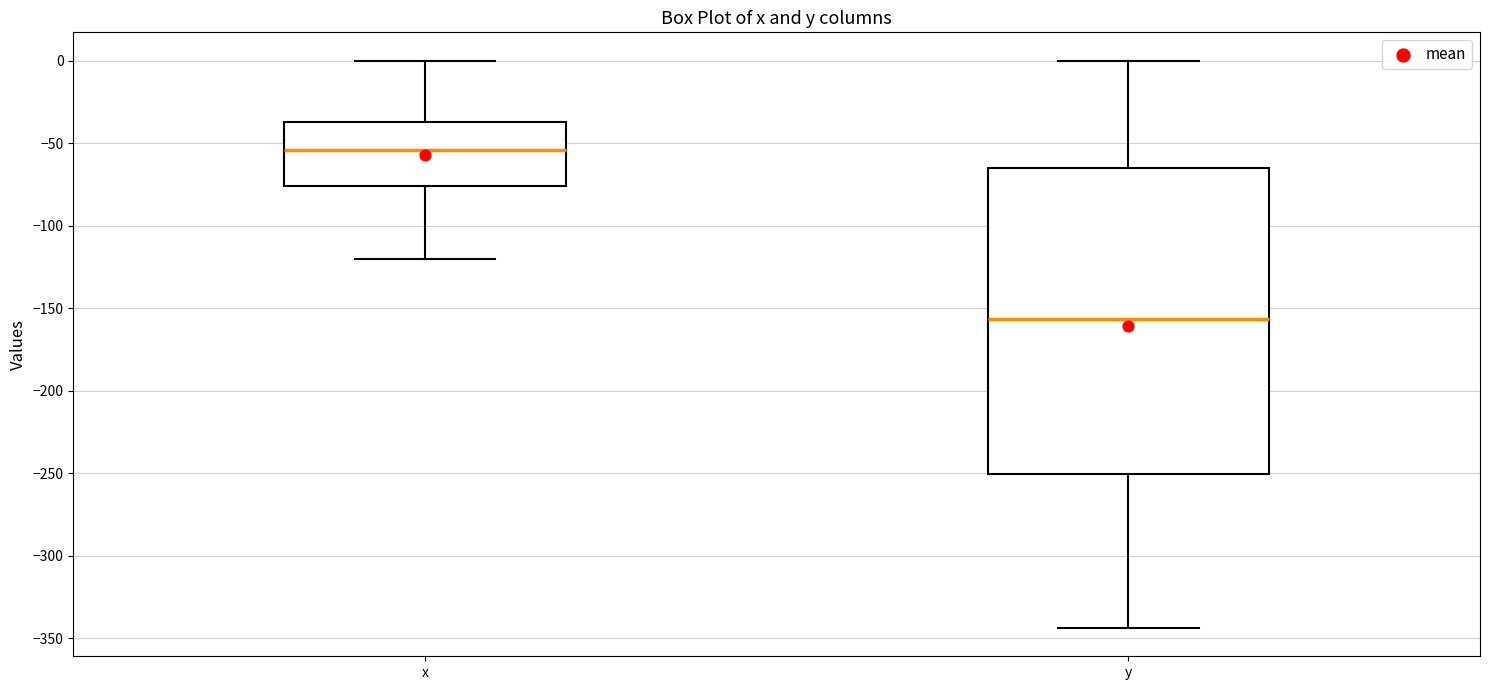

Reading left to right, read every box against the y-axis: the position of its median line, the range the box covers, and the ends of its whiskers. The values are not printed on the chart, so give them approximately, as read against the axis.

x: median -55, box -75 to -35, whiskers -120 to 0
y: median -155, box -250 to -65, whiskers -345 to 0